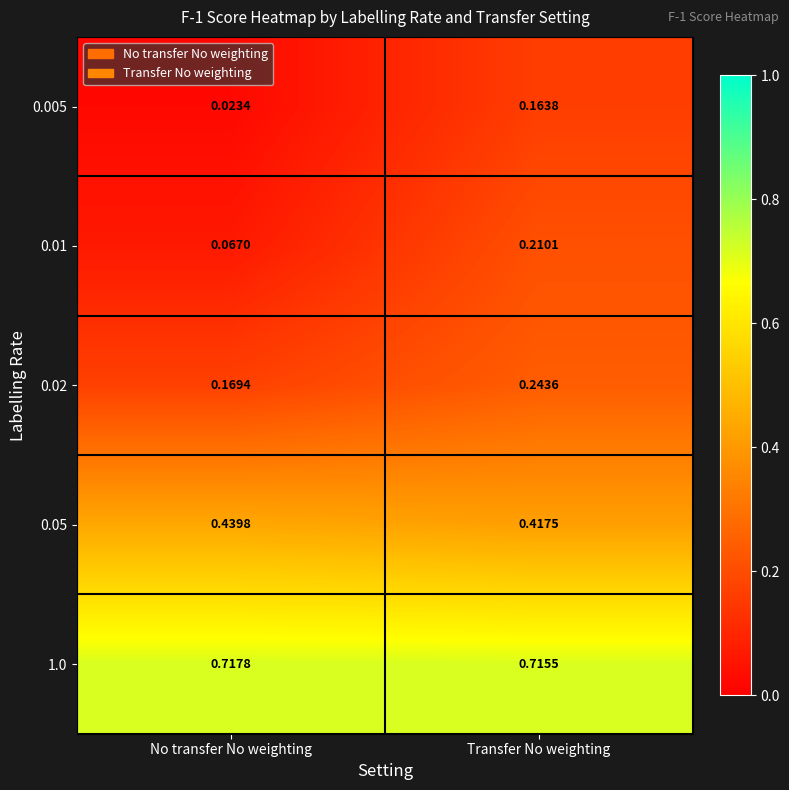

List the series in order of their peak value, lowest first.

0.005, 0.01, 0.02, 0.05, 1.0